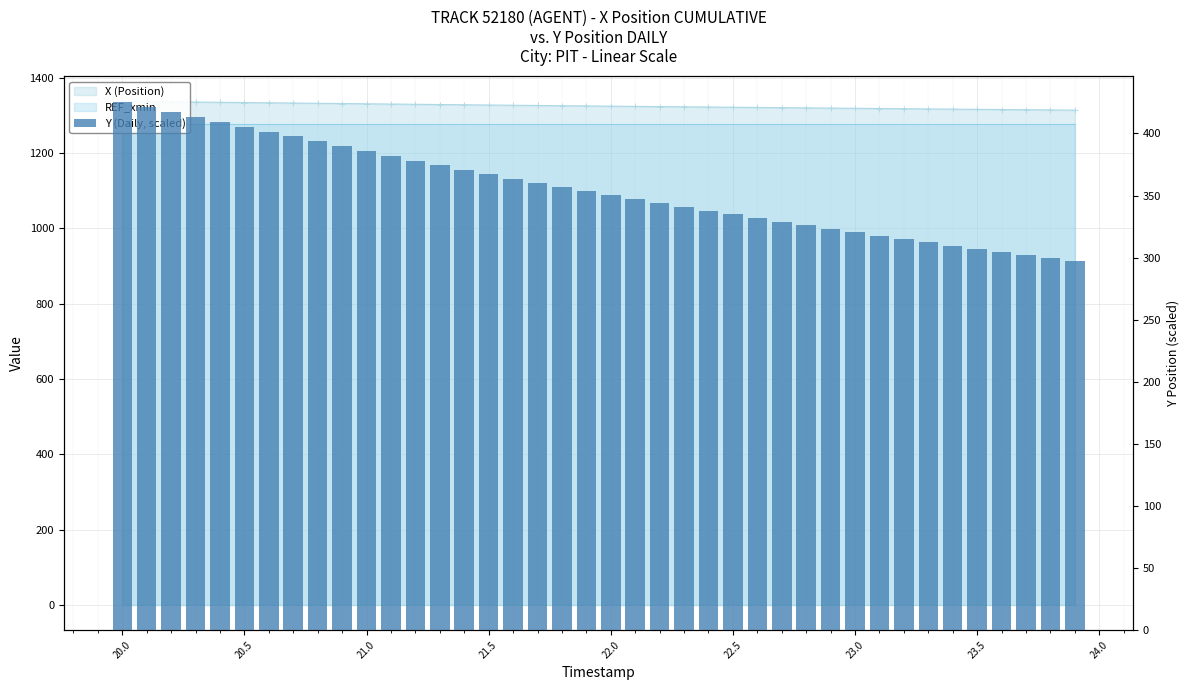

How many bars are there in total?

40